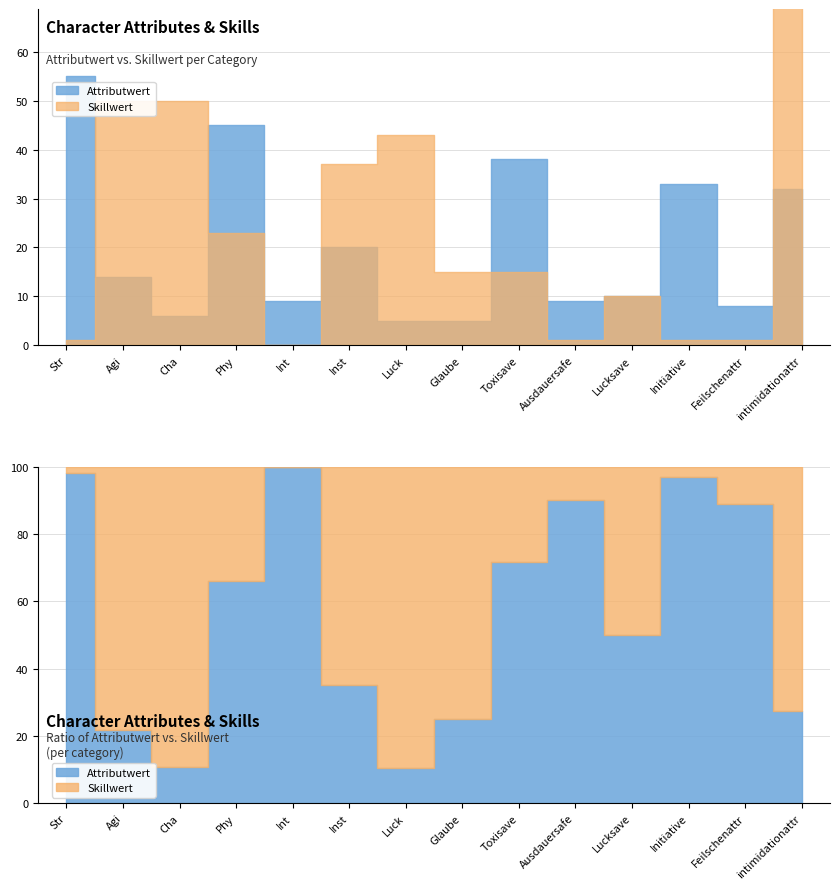

What is the value of the Attributwert point at the 2nd from the left?

14